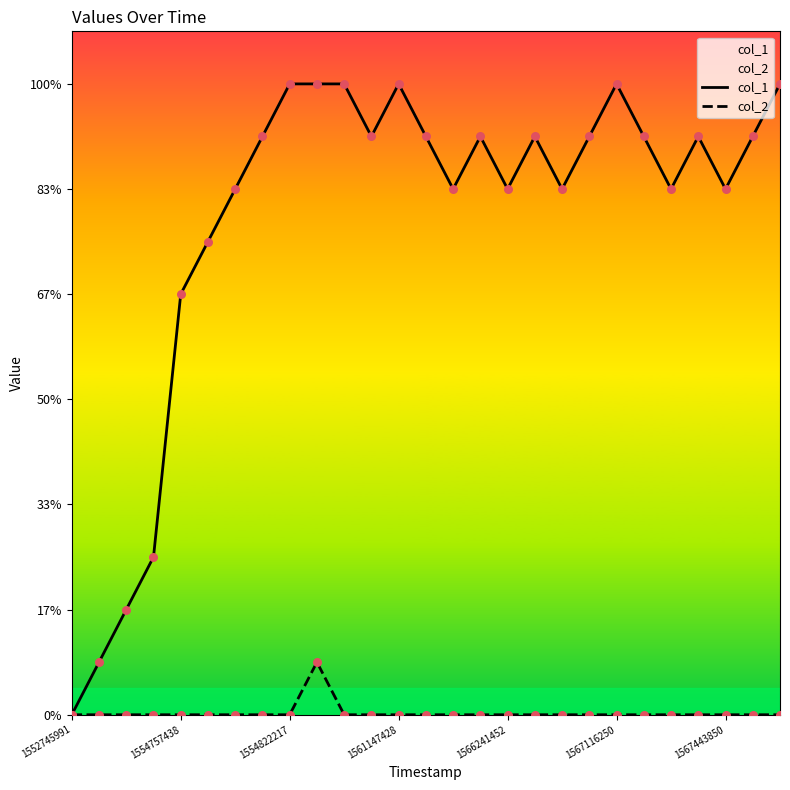

At how many categories does at least one series exceed 11?

6